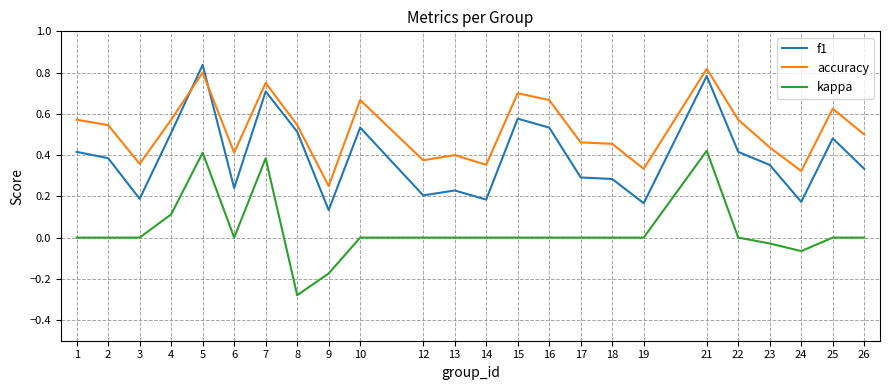

Is the value of accuracy at 7 greater than the value of f1 at 23?

Yes